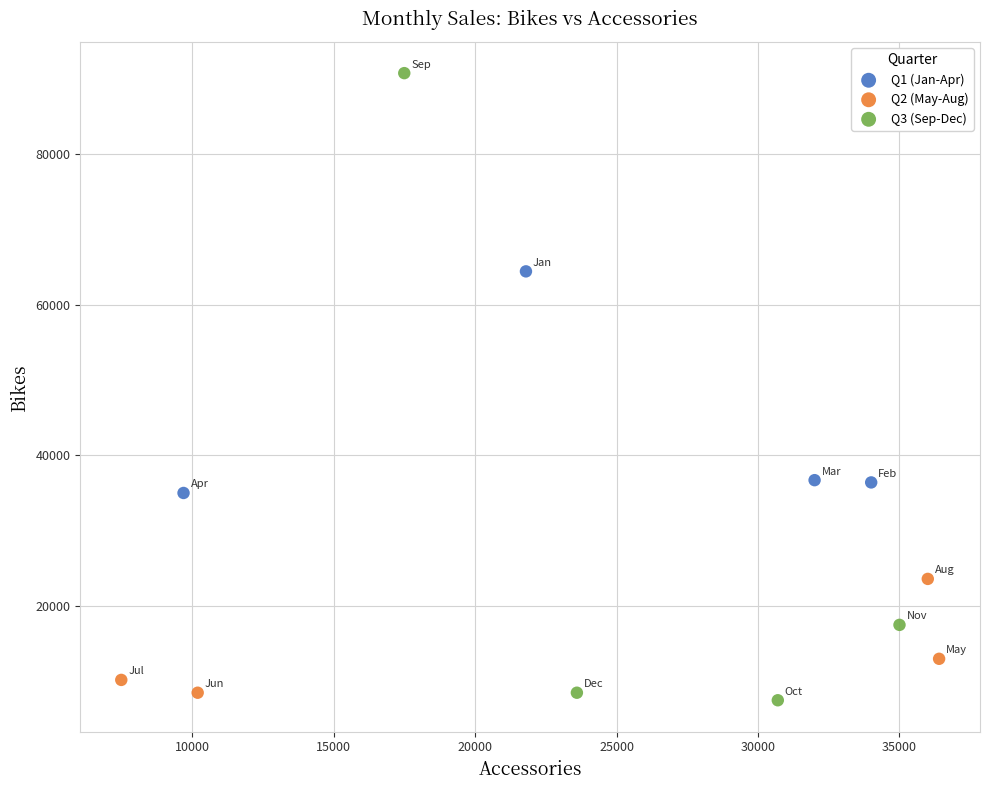

Which series contains the highest Y value?

Q3 (Sep-Dec)